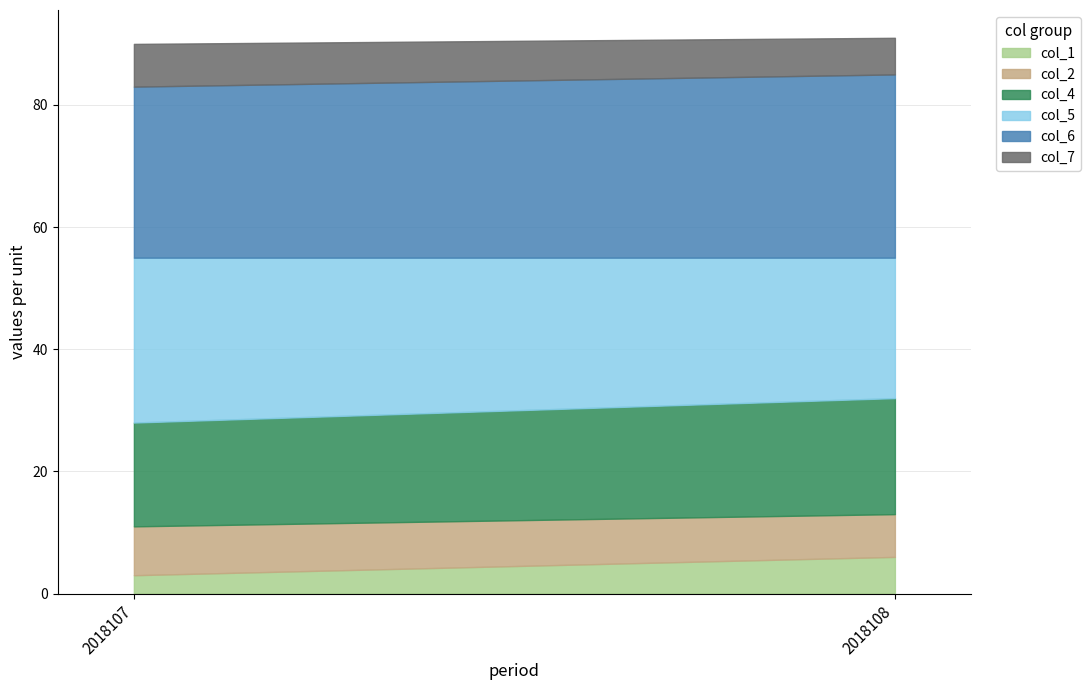

What is the approximate value of col_1 at 2018107?

3